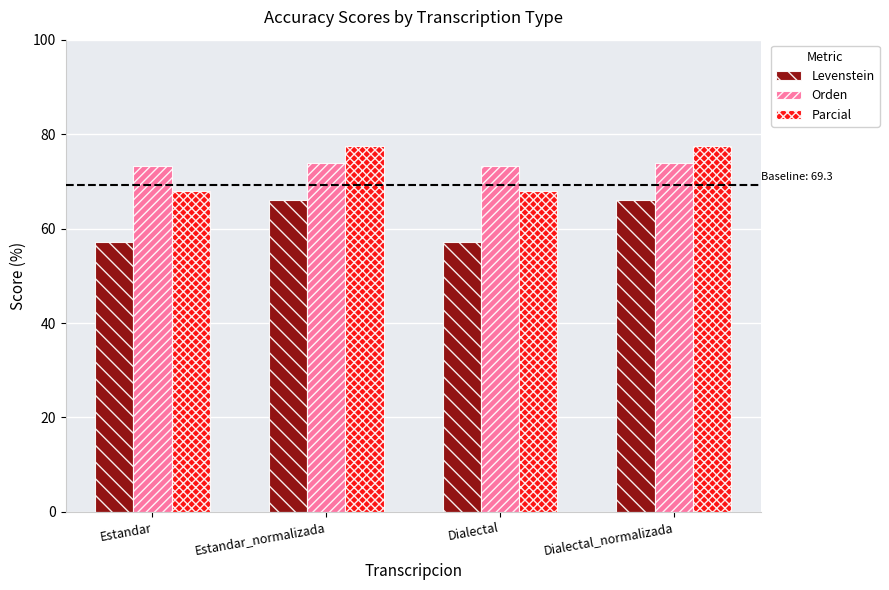

Read the Levenstein value at Estandar_normalizada.

66.1